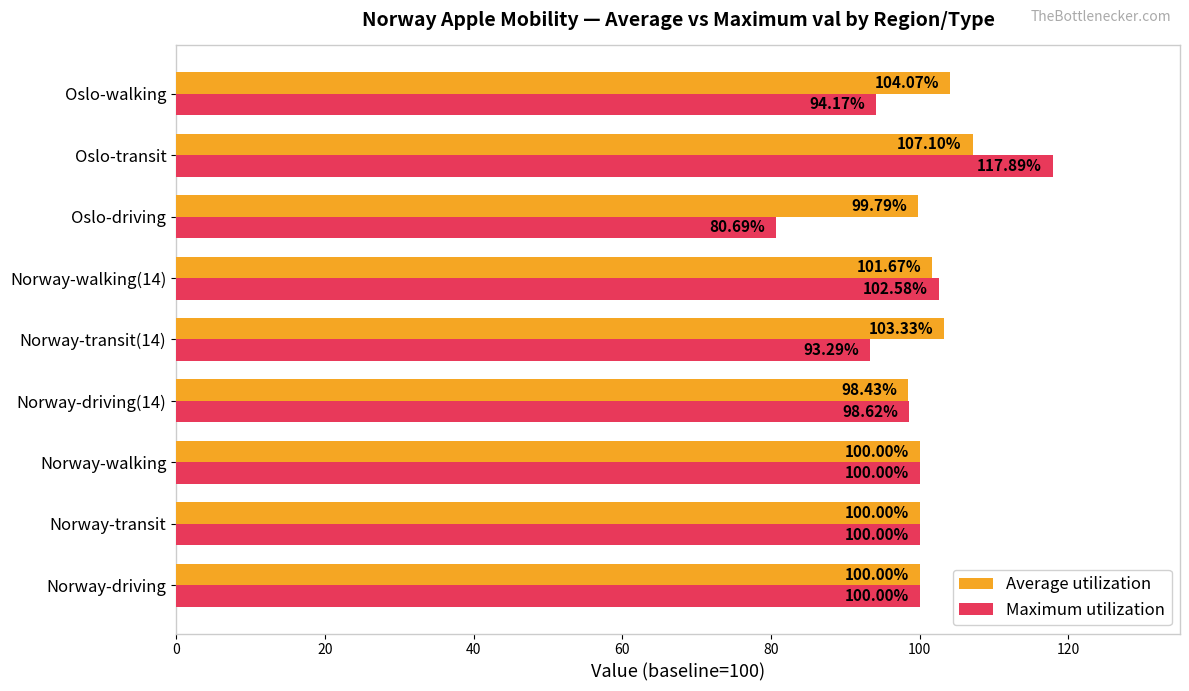

Which series has the largest range (max minus min)?

Maximum utilization